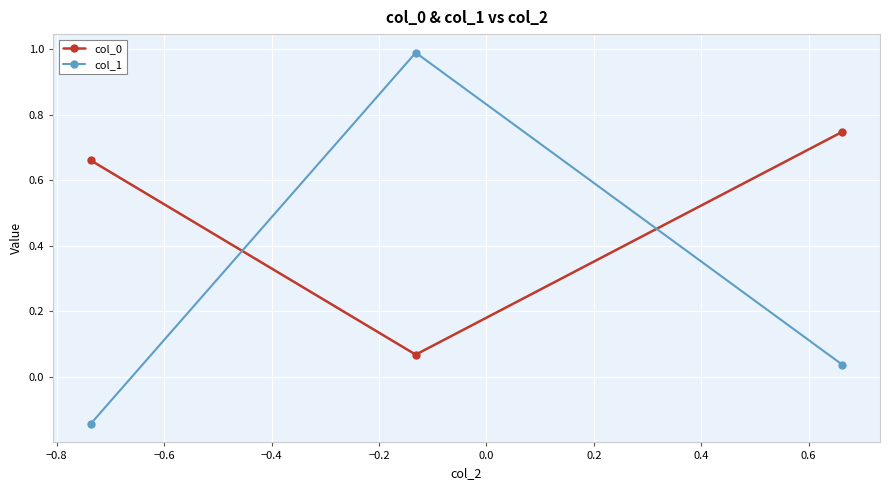

What is the greatest value displayed?

1.0